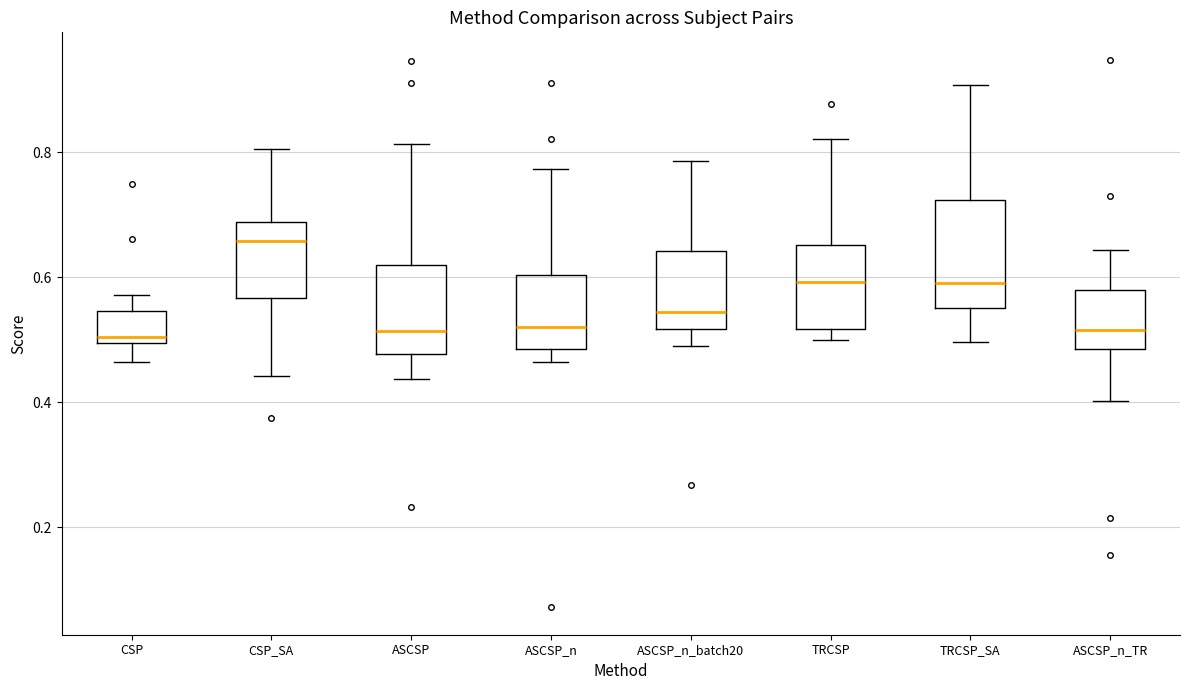

Reading left to right, transcribe this box plot: for each box, give where its median line is, the range the box spans, and where its two whiskers end, as read against the y-axis. The values are not printed on the chart, so give them approximately, as read against the axis.

CSP: median 0.50 (just above the box's lower edge), box 0.50 to 0.54, whiskers 0.46 to 0.58
CSP_SA: median 0.66, box 0.56 to 0.68, whiskers 0.44 to 0.80
ASCSP: median 0.52, box 0.48 to 0.62, whiskers 0.44 to 0.82
ASCSP_n: median 0.52, box 0.48 to 0.60, whiskers 0.46 to 0.78
ASCSP_n_batch20: median 0.54, box 0.52 to 0.64, whiskers 0.48 to 0.78
TRCSP: median 0.60, box 0.52 to 0.66, whiskers 0.50 to 0.82
TRCSP_SA: median 0.60, box 0.56 to 0.72, whiskers 0.50 to 0.90
ASCSP_n_TR: median 0.52, box 0.48 to 0.58, whiskers 0.40 to 0.64